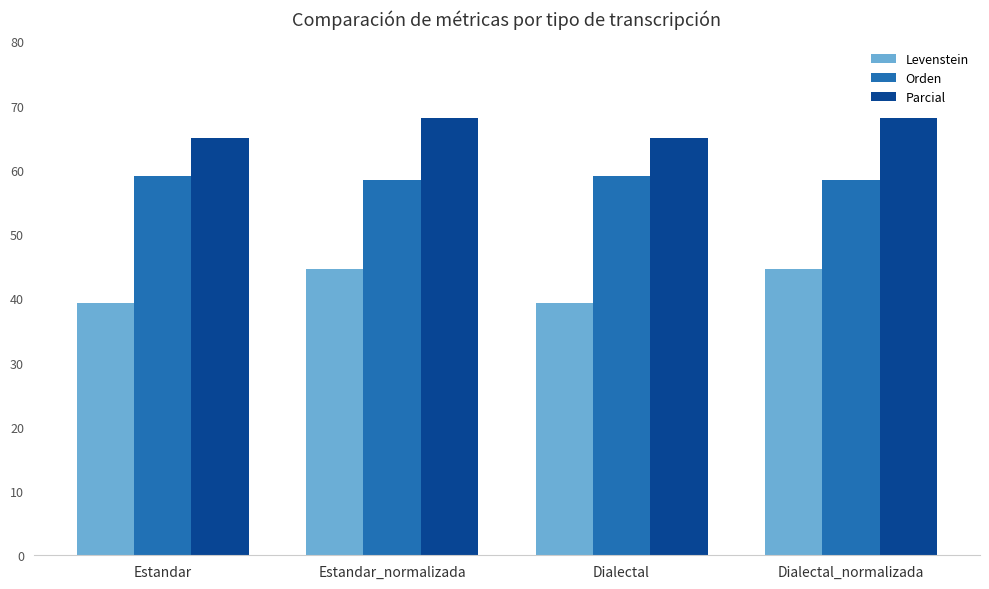

How many bars are there in total?

12